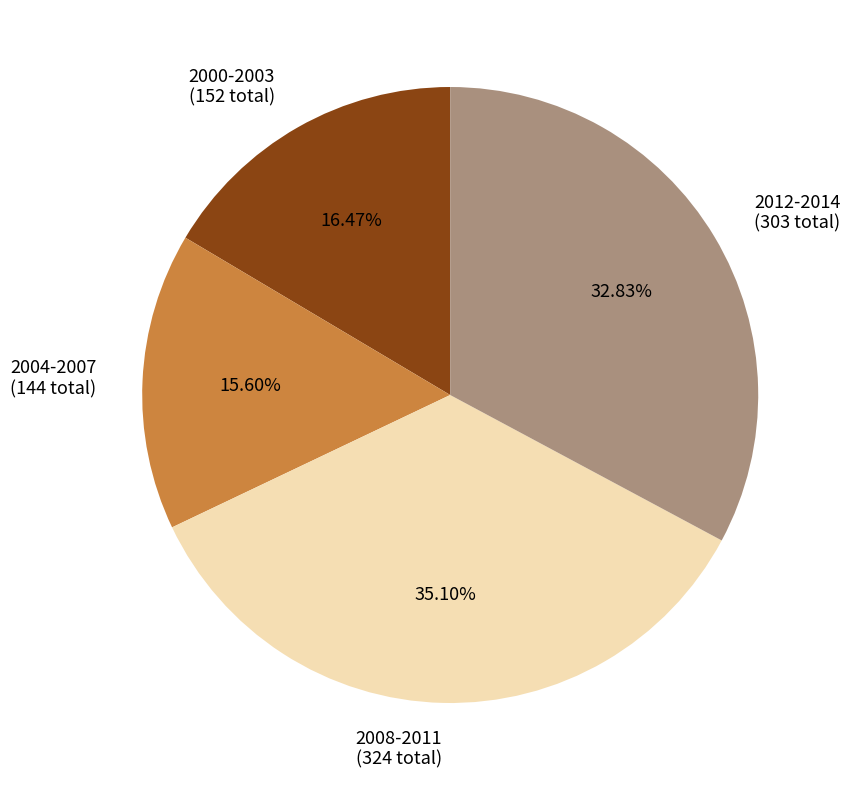

What is the ratio of the value at 2000-2003 (152 total) to the value at 2008-2011 (324 total)?

0.5